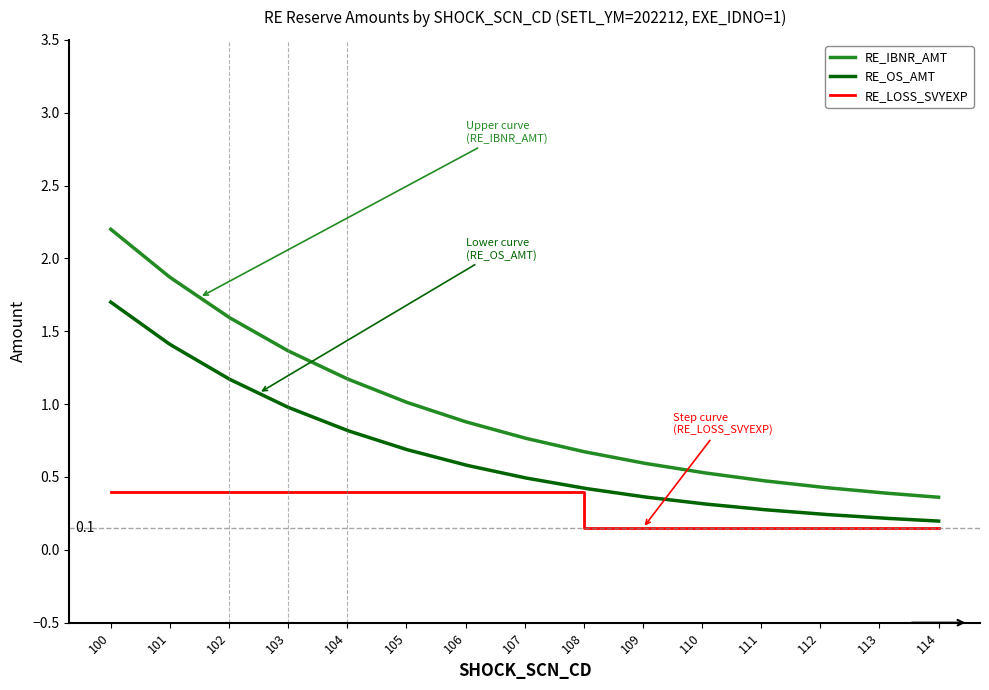

Which series changed the most between 1 and 10?

RE_IBNR_AMT